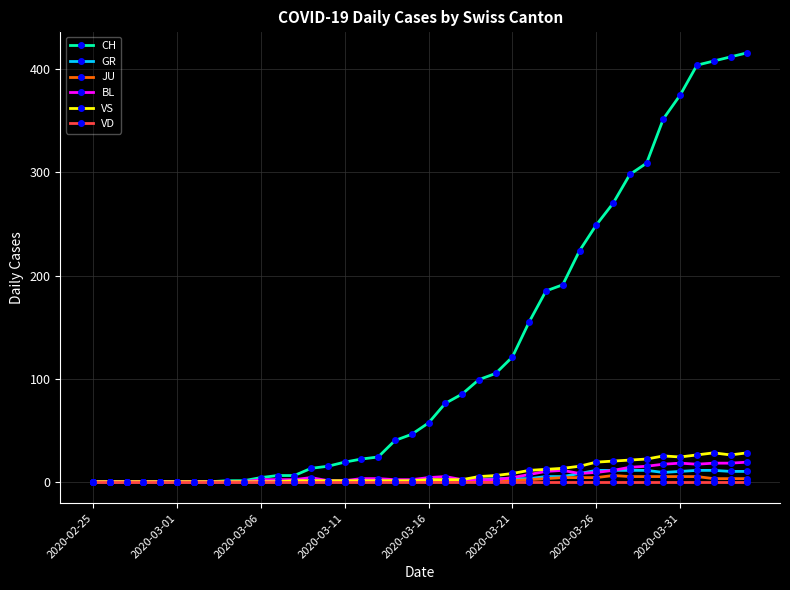

At how many categories does at least one series exceed 319?

6